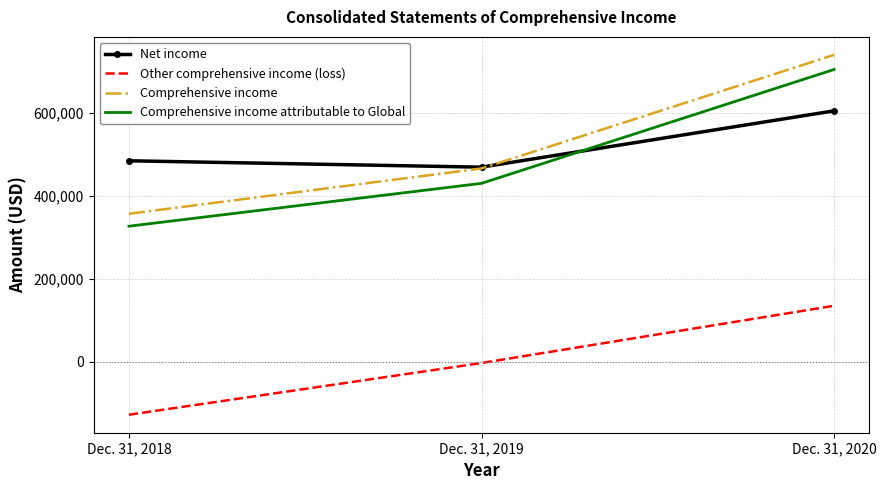

What is the sum of all Other comprehensive income (loss) values?

3991